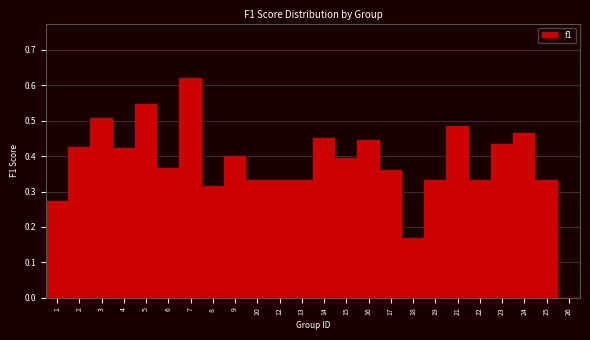

What is the change in value from 7 to 25?

-0.3